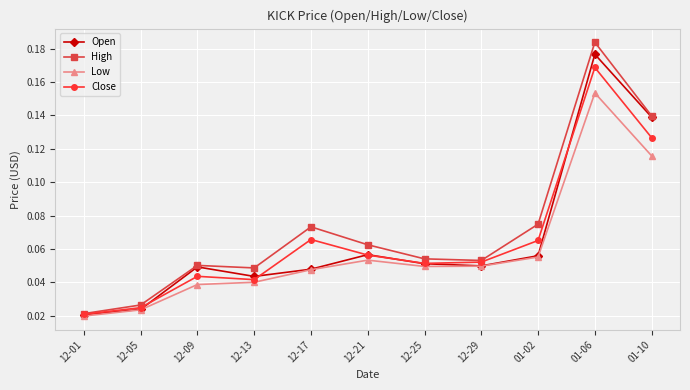

Between 12-21 and 01-06, which series saw the biggest shift?

High